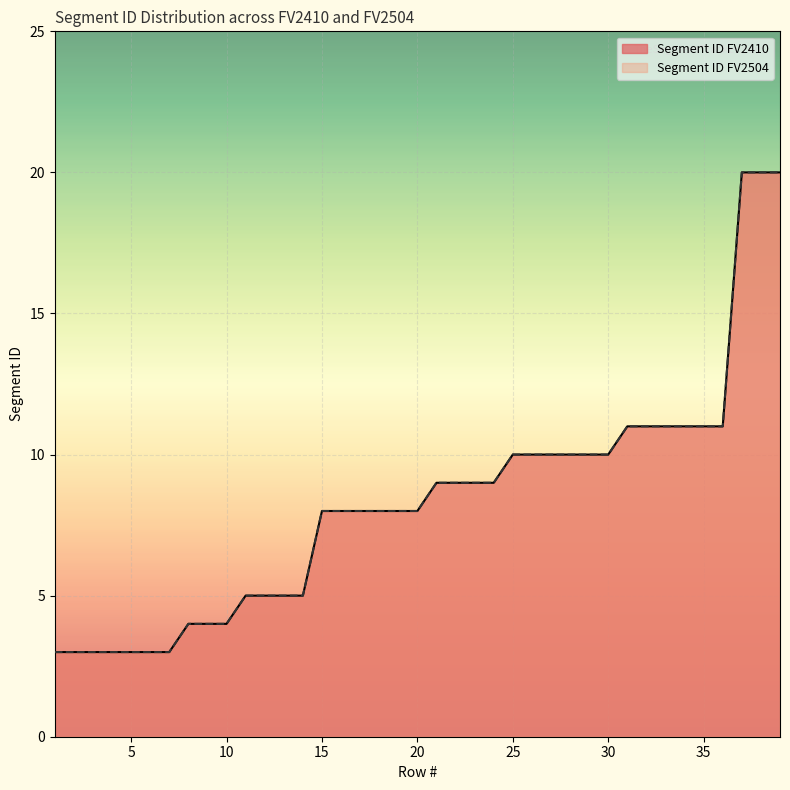

Which series has the largest total across all categories?

Segment ID FV2410